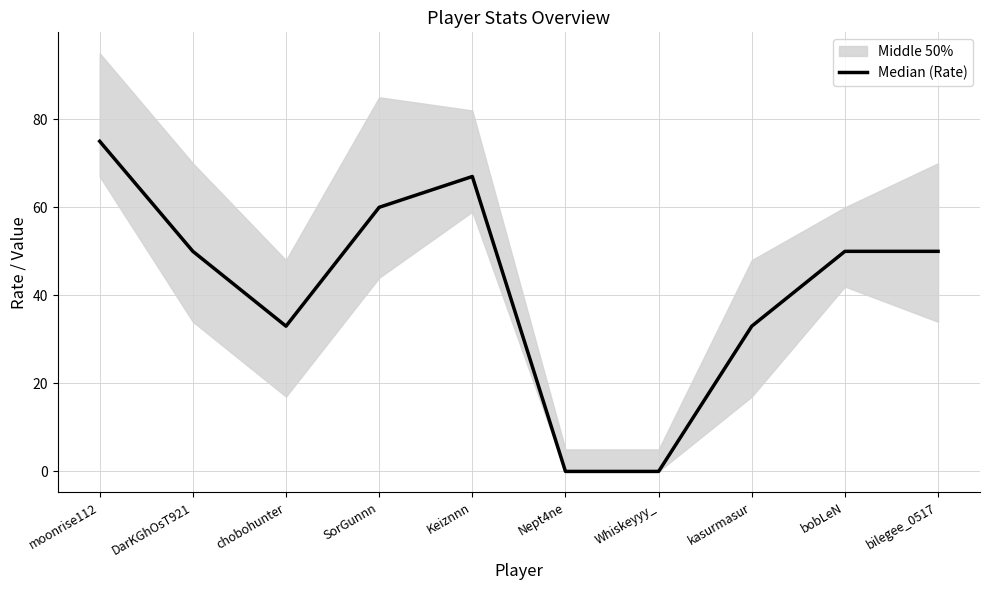

What position from the left is Whiskeyyy_?

7